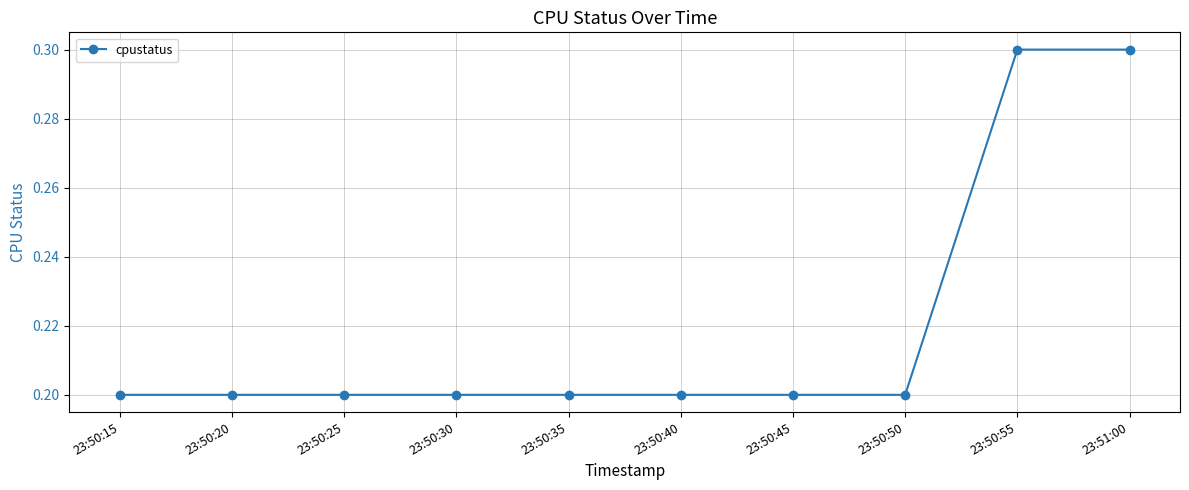

Count the number of categories in the chart.

10